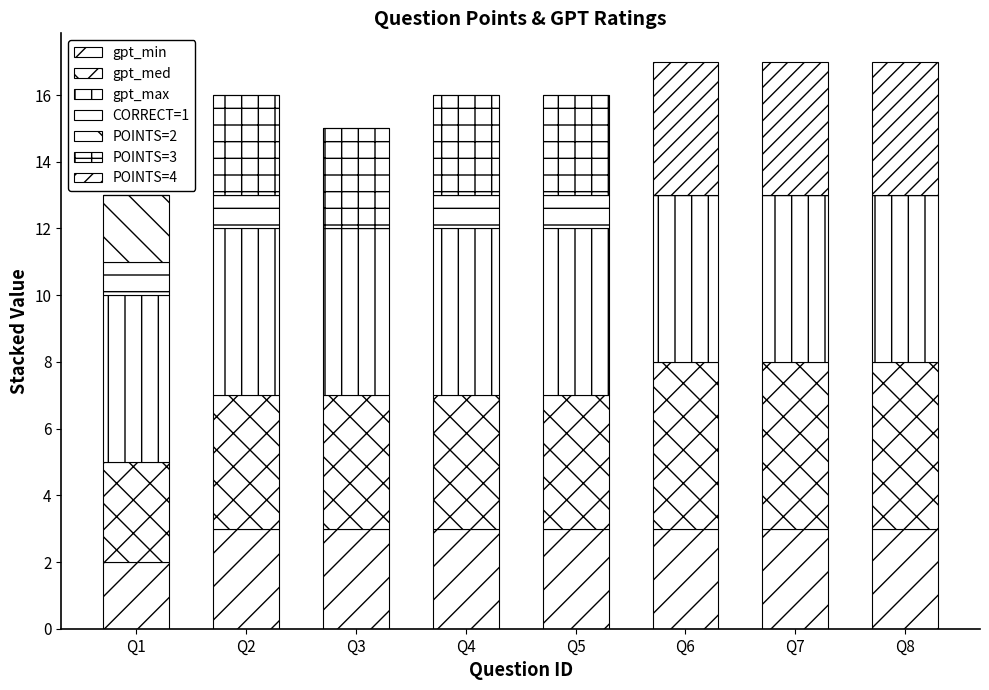

Are the bars grouped side by side (vs. stacked)?

No